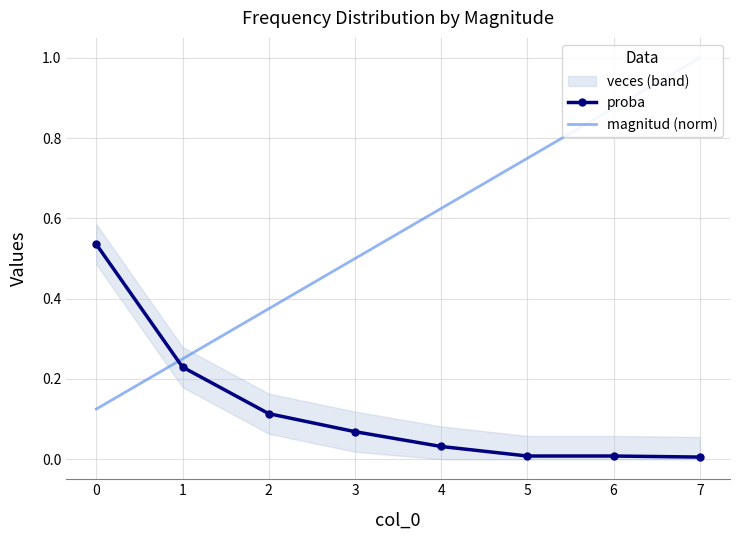

At how many categories does at least one series exceed 0?

8